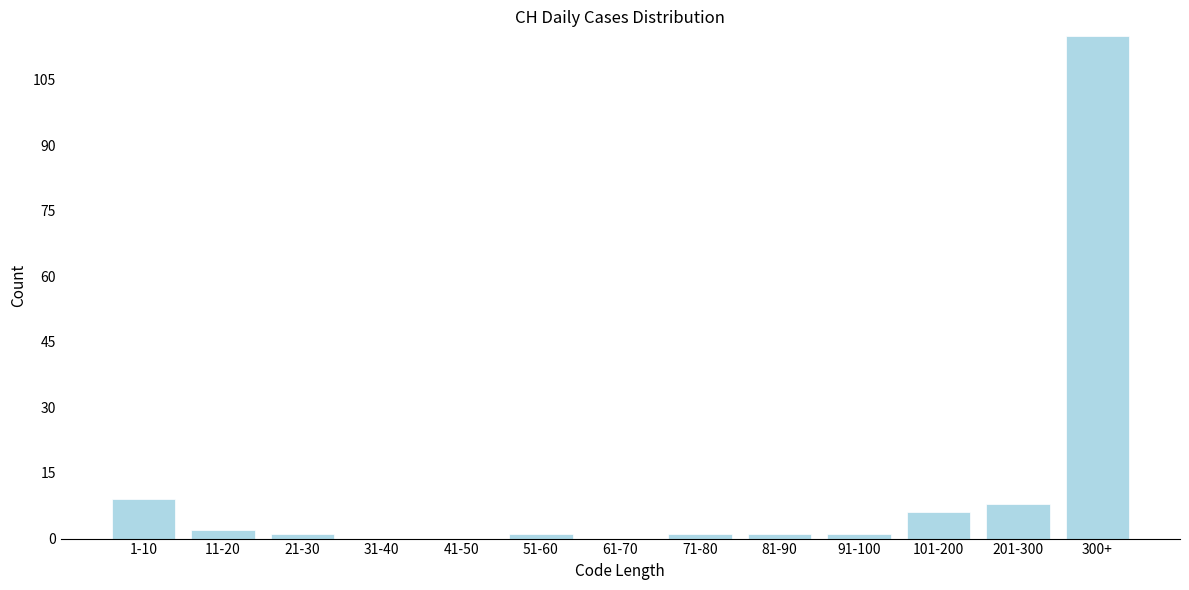

Reading left to right, what are all the values shown in this chart?

1-10=9	11-20=2	21-30=1	31-40=0	41-50=0	51-60=1	61-70=0	71-80=1	81-90=1	91-100=1	101-200=6	201-300=8	300+=115